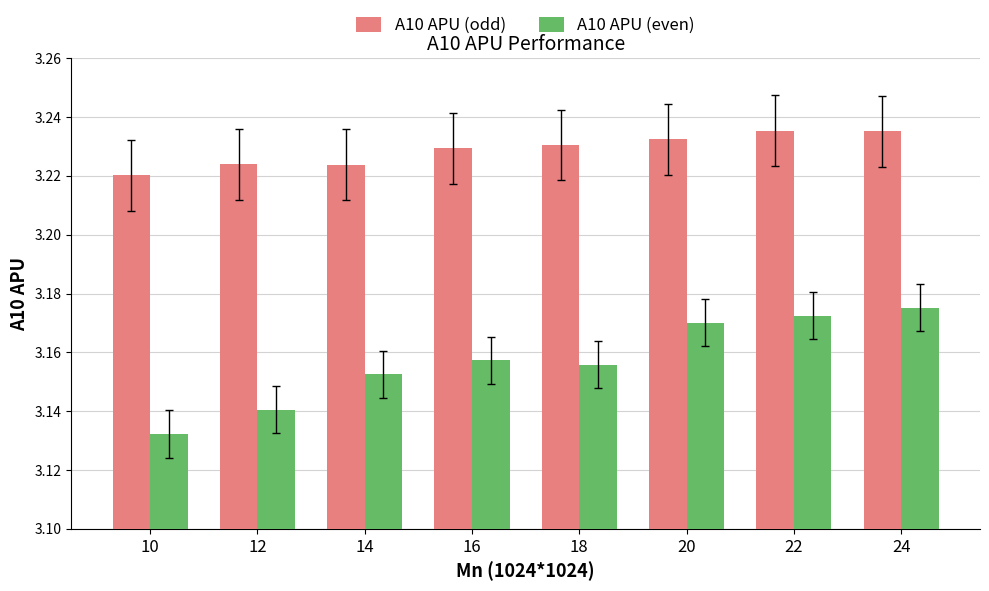

Where is A10 APU (odd) nearest to the value 3?

10